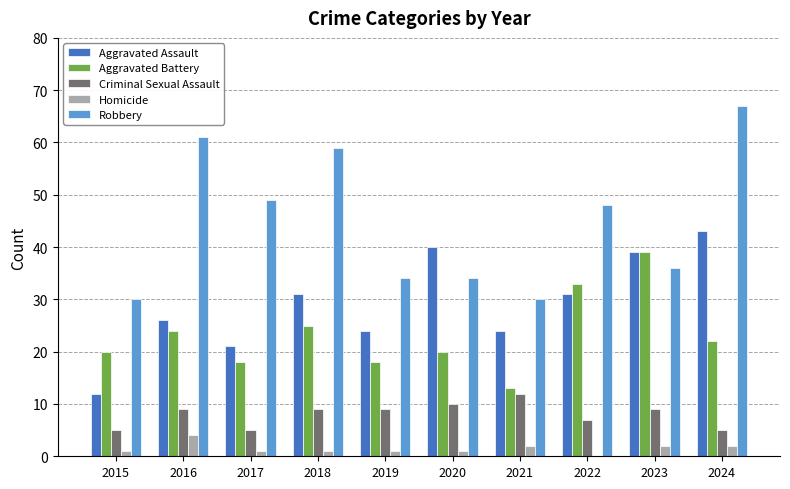

At which category is the sum across all series the highest?

2024